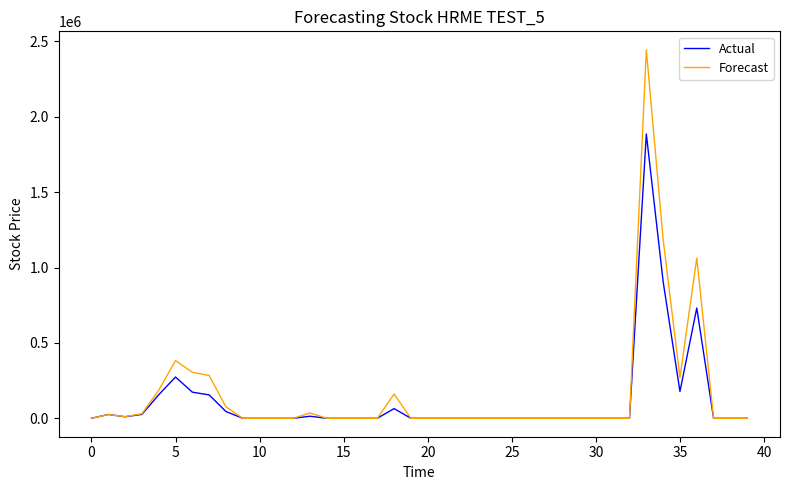

At how many categories does at least one series exceed 1709710?

1